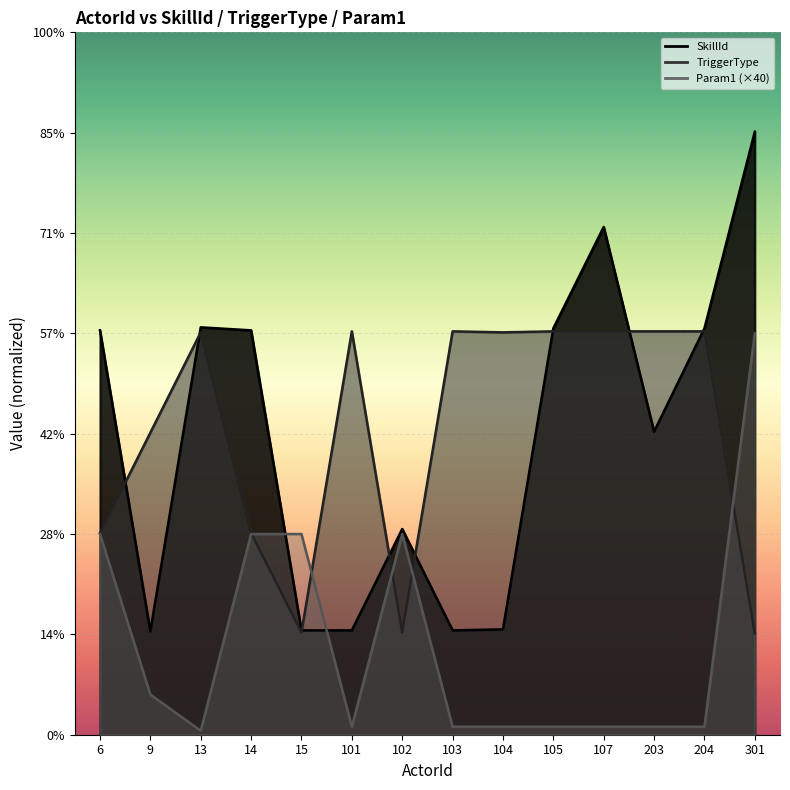

Where is SkillId nearest to the value 3520?

203